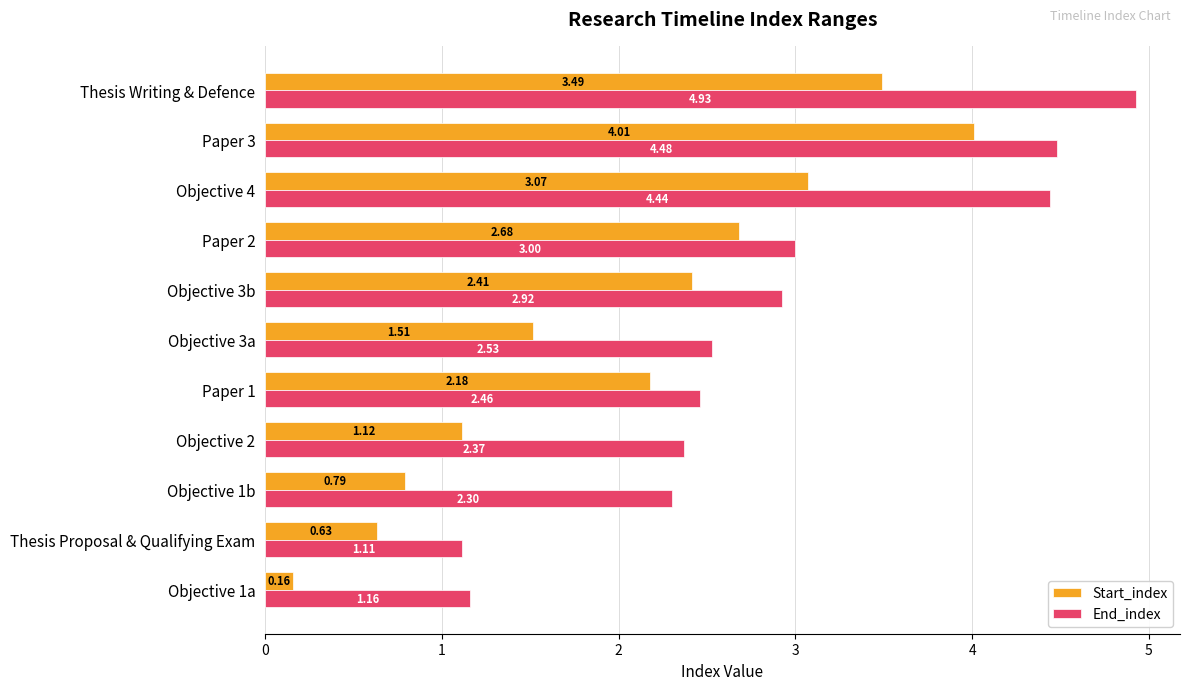

Which series has the widest spread of values?

Start_index